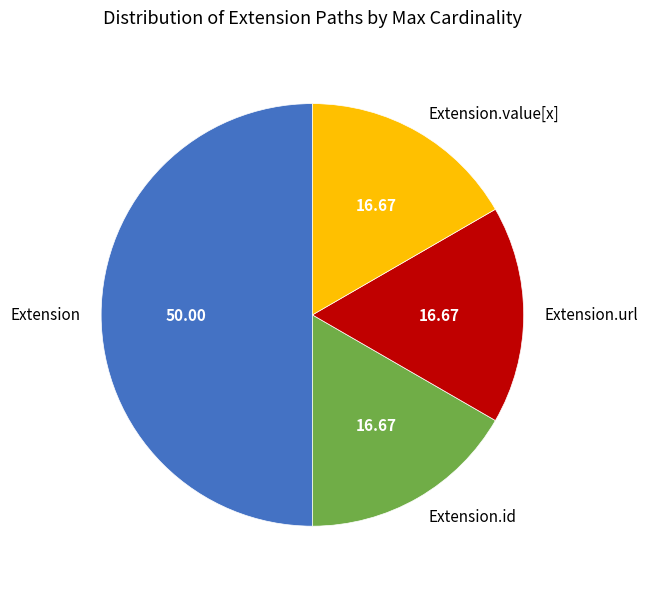

Which has a higher value, Extension.value[x] or Extension?

Extension